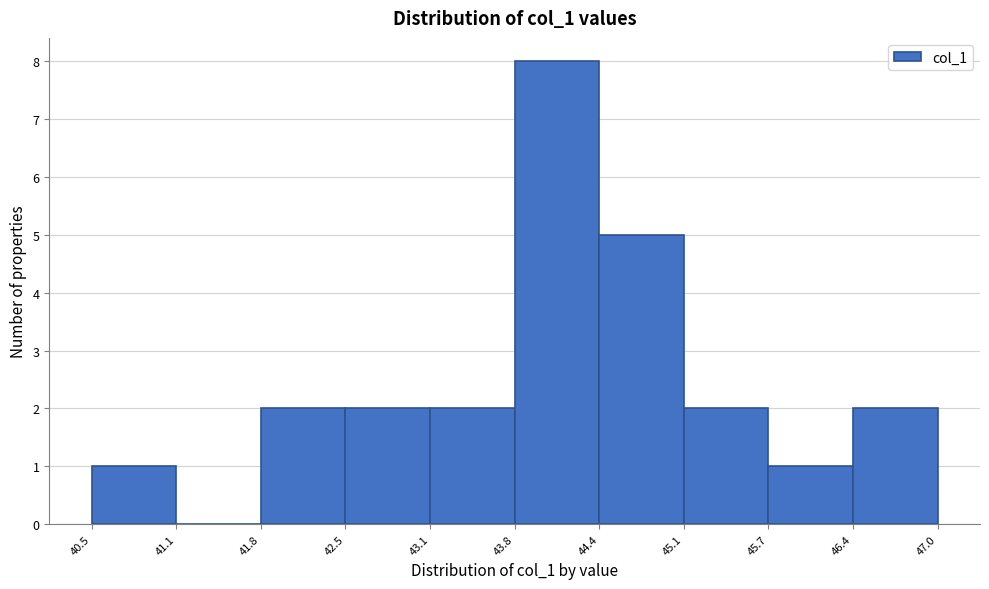

Reading left to right, list every bar in this chart as the range it spans on the x-axis followed by its height. The values are not printed on the chart, so give them approximately, as read against the axis.

40.5 to 41.1: 1
41.1 to 41.8: 0
41.8 to 42.5: 2
42.5 to 43.1: 2
43.1 to 43.8: 2
43.8 to 44.4: 8
44.4 to 45.1: 5
45.1 to 45.7: 2
45.7 to 46.4: 1
46.4 to 47.0: 2